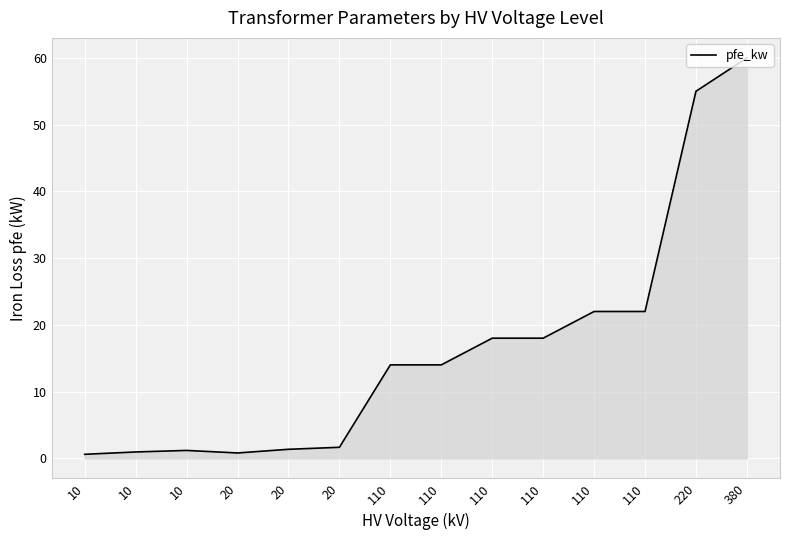

At which category does the chart reach its peak across all series?

380